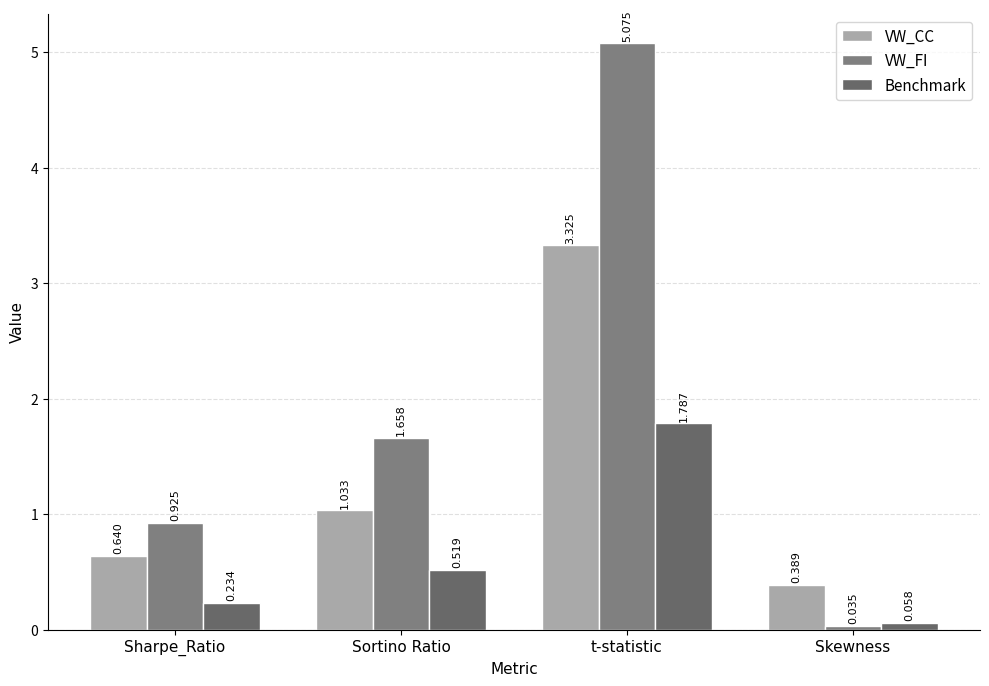

How many values in the VW_CC series are below 1?

2